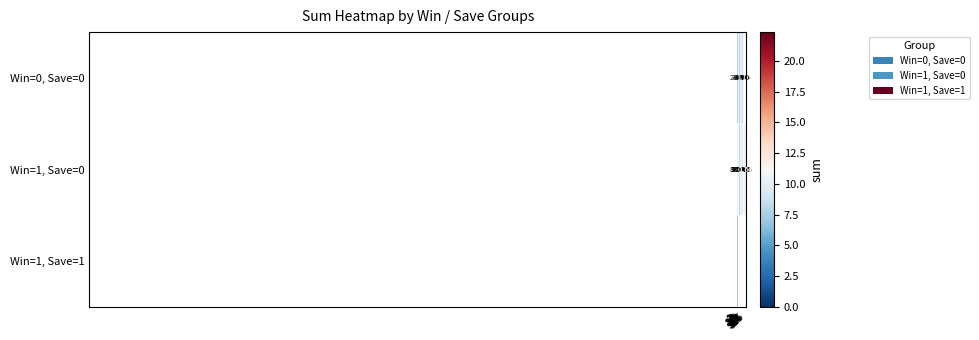

True or false: Win=0, Save=0 has a value of 0.7 at s3.

False